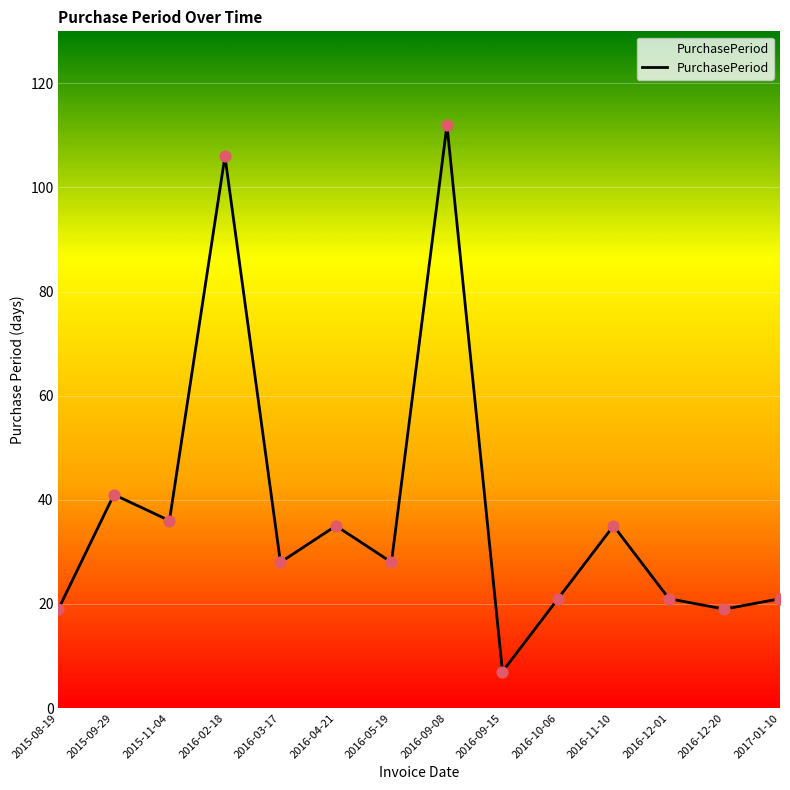

What is the change in value from 2016-02-18 to 2016-05-19?

-78